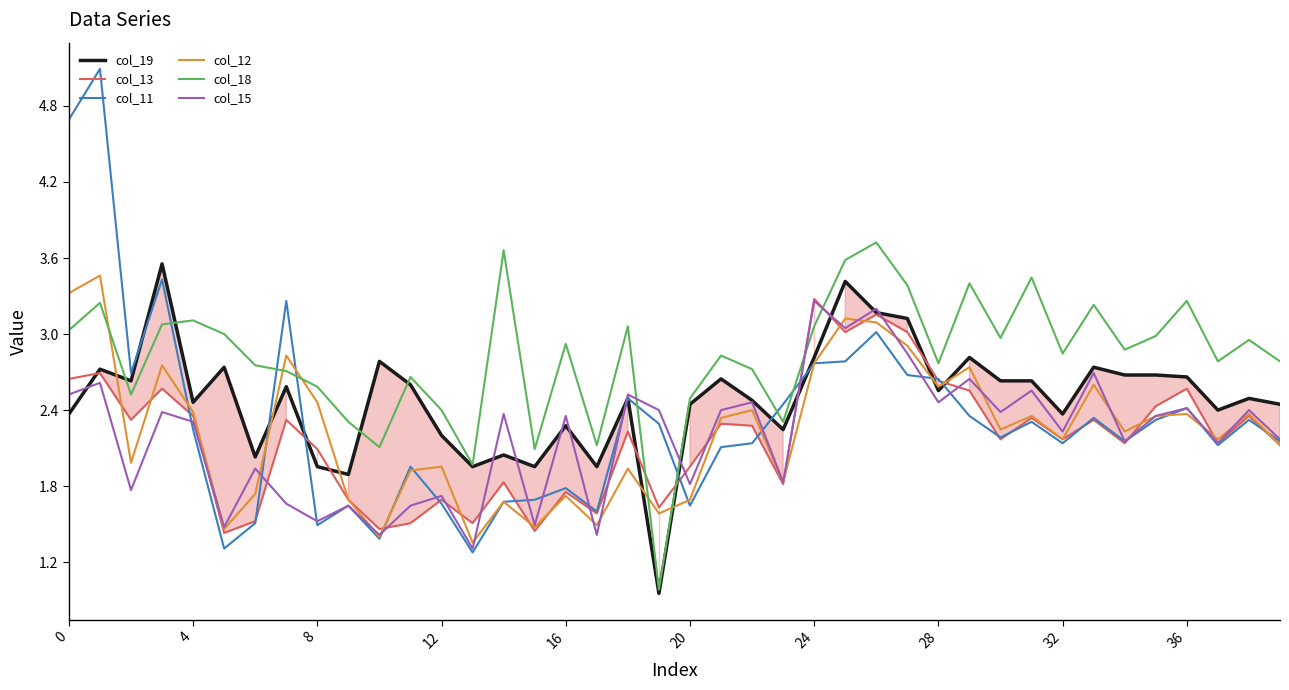

What are all the series names shown in the legend?

col_19, col_13, col_11, col_12, col_18, col_15